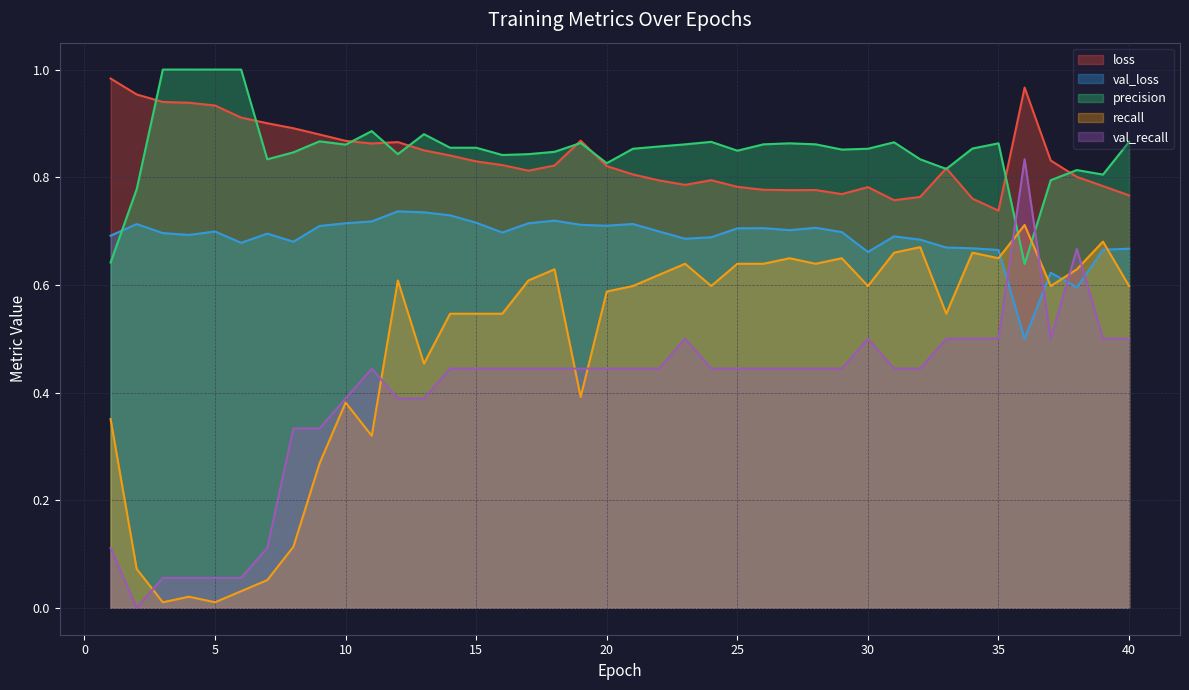

What is the total value across all series at 40?

3.4